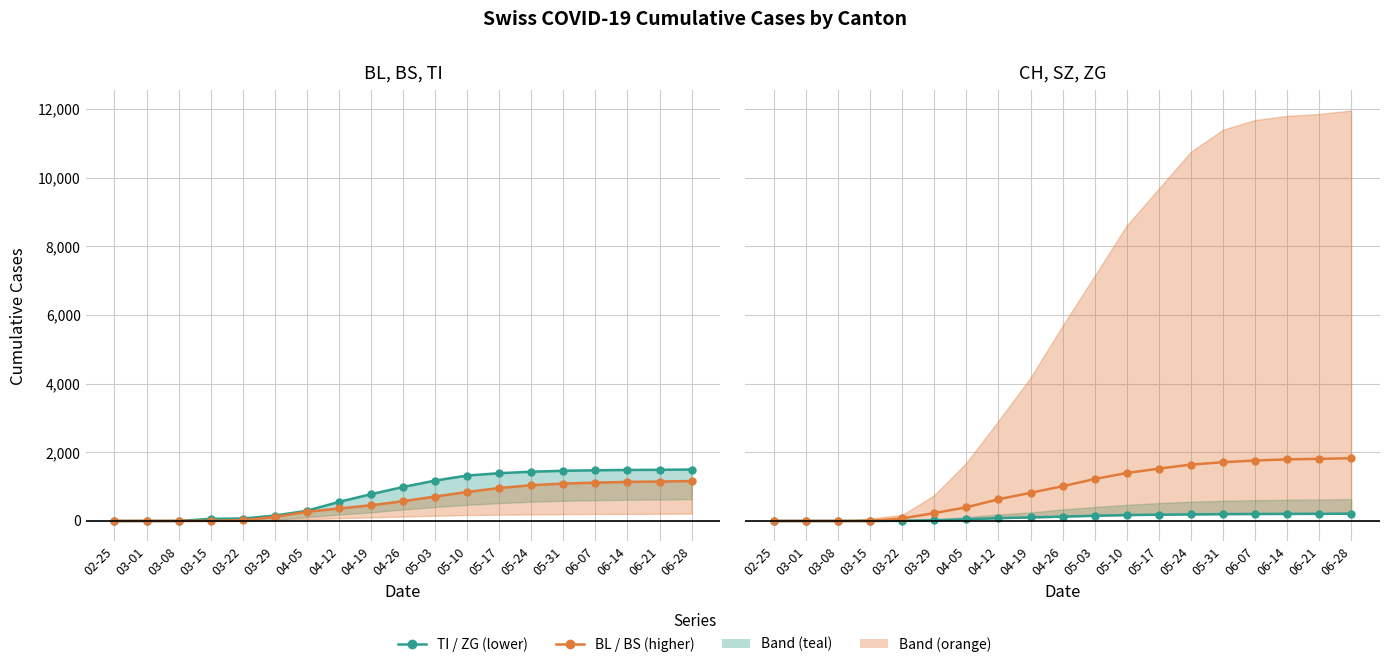

True or false: ZG and TI cross at least once.

False